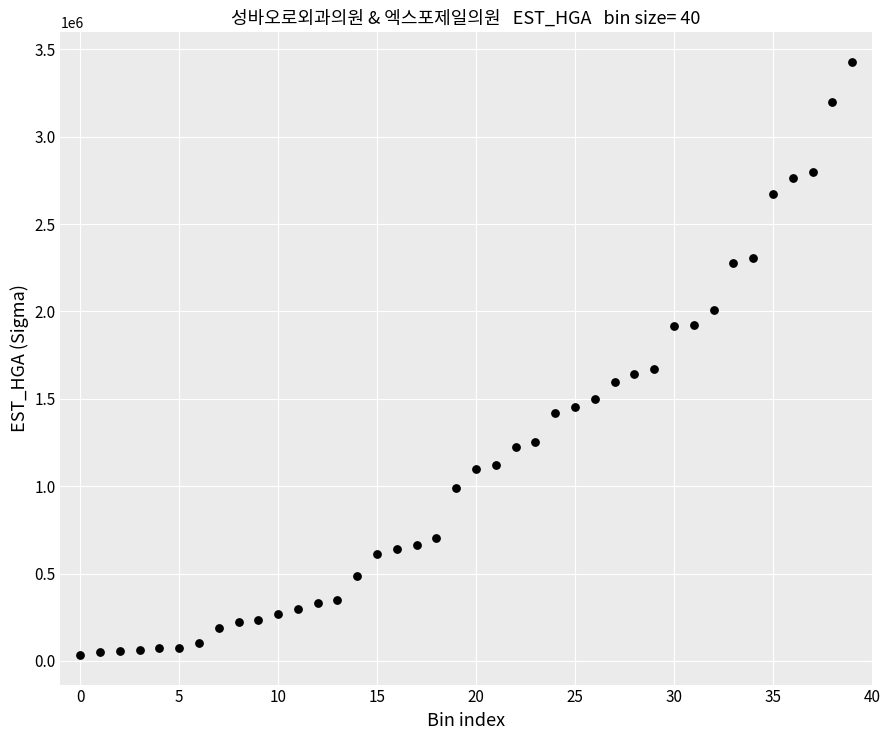

What is the range of Y values (max minus min)?

3393164